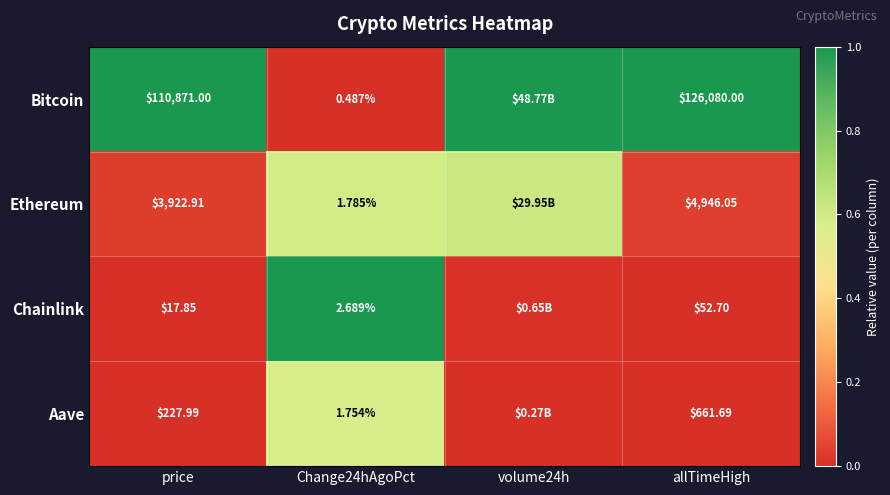

At allTimeHigh, list the series in order from largest to smallest.

Bitcoin, Ethereum, Aave, Chainlink